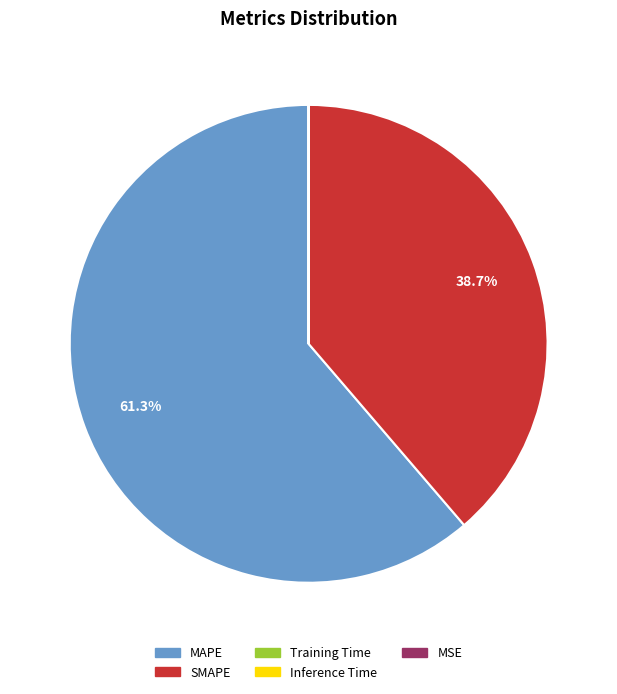

What is the largest slice in the pie chart?

MAPE